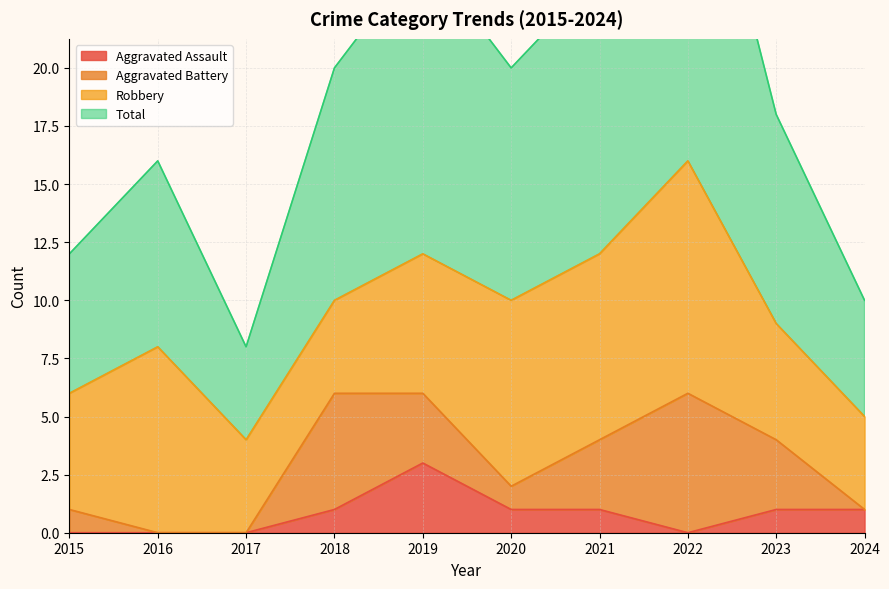

True or false: Total and Aggravated Assault intersect in this chart.

False